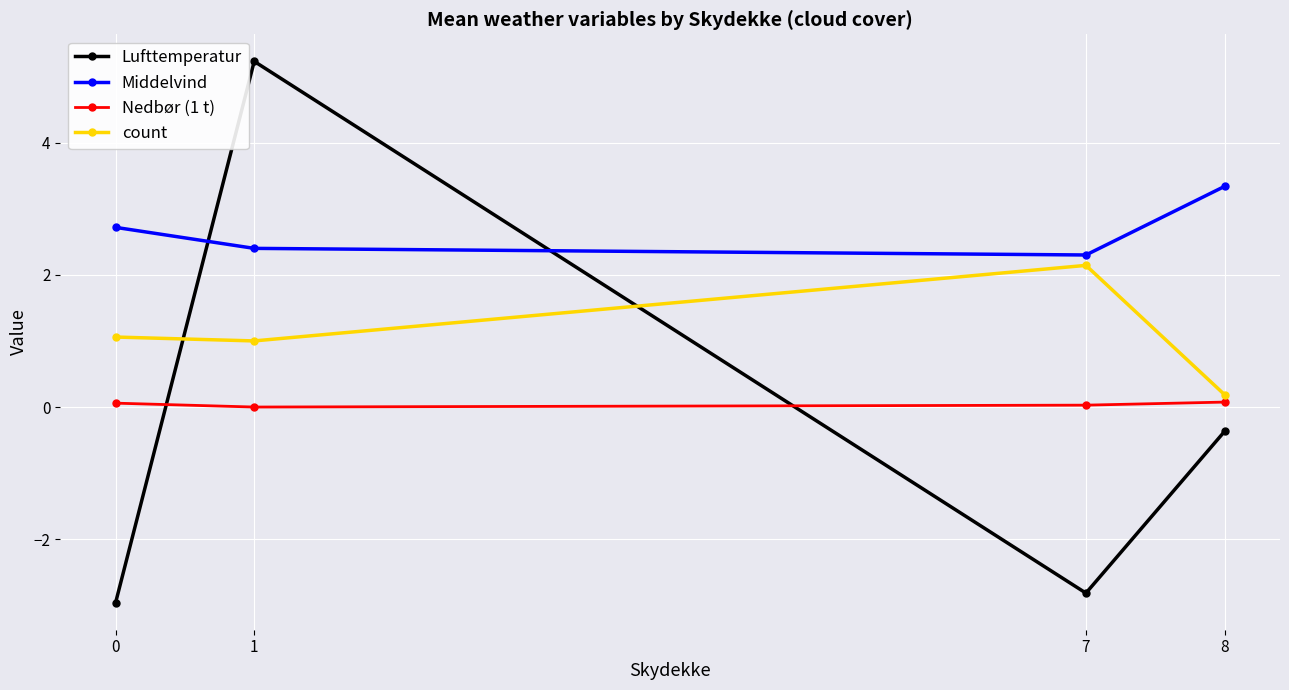

What is the average value of the Middelvind series?

2.7